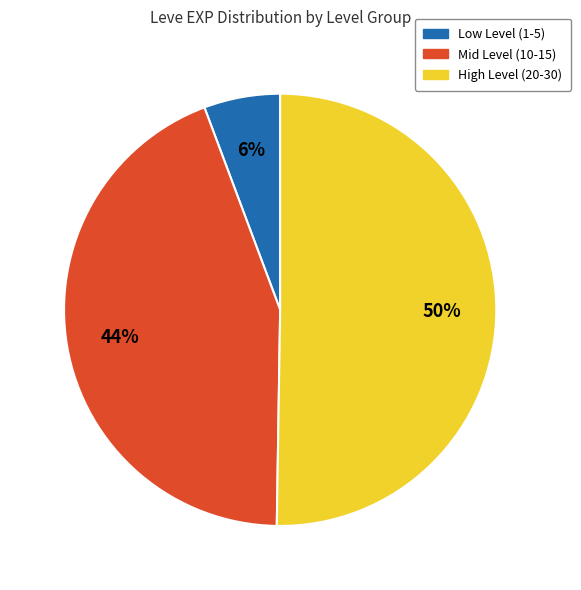

How many slices are in this pie chart?

3